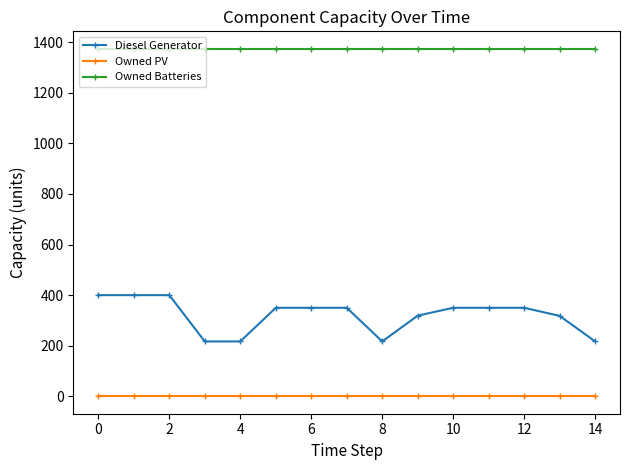

What is the average value of the Owned Batteries series?

1374